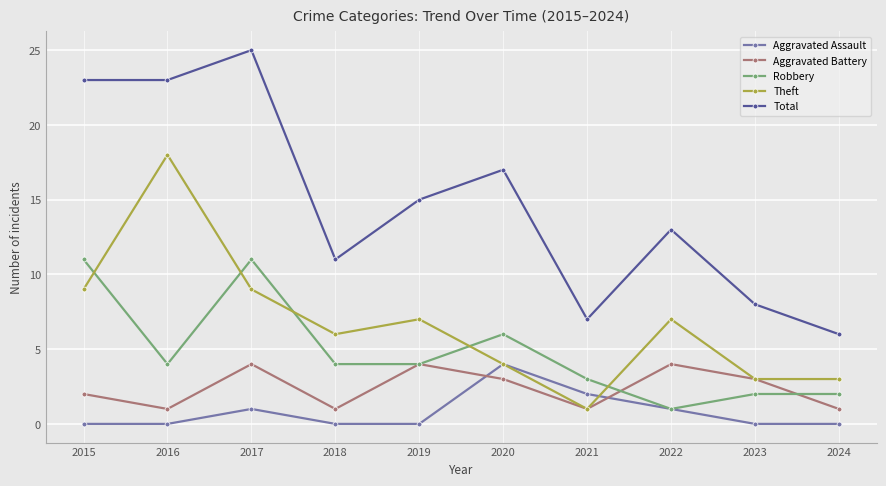

How many lines are shown in the chart?

5